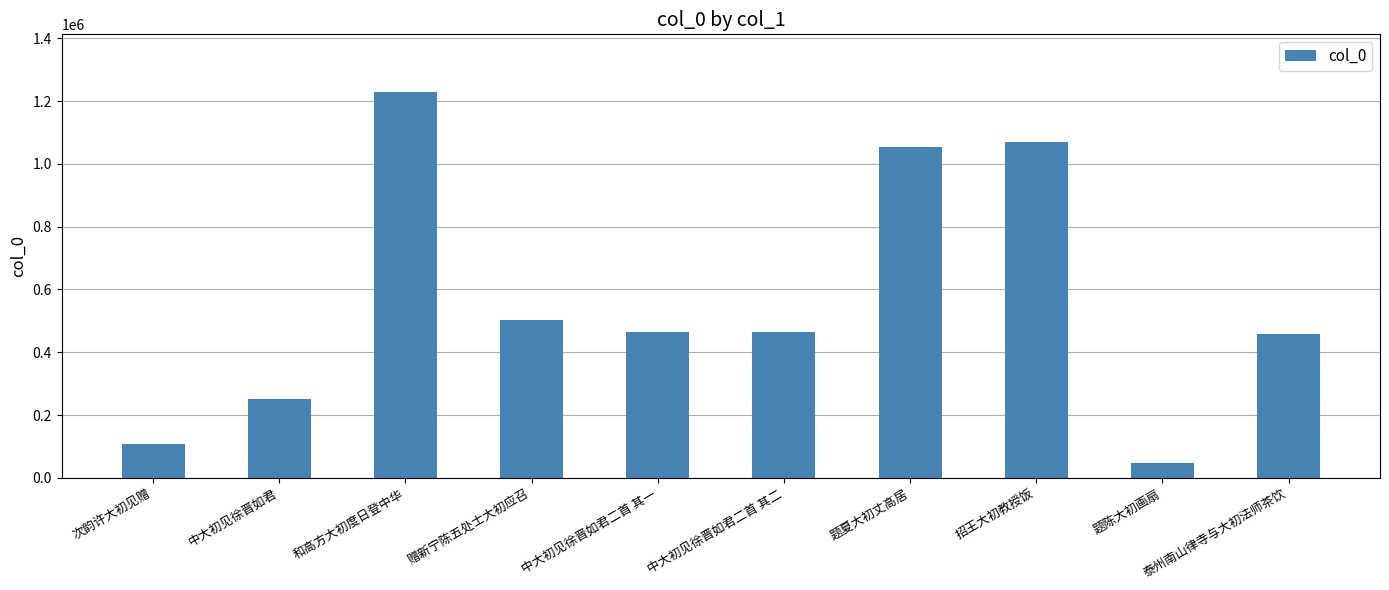

What is the approximate value at 泰州南山律寺与大初法师茶饮, to the nearest 100?

457800